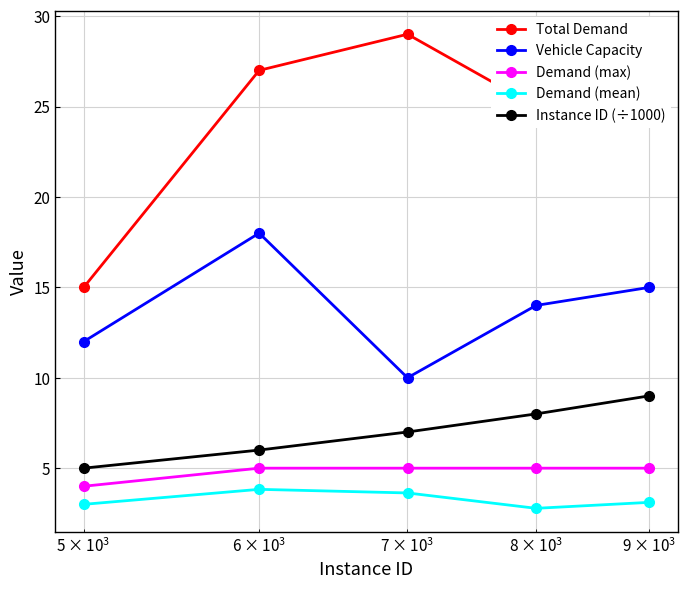

What is the lowest value of the Demand (max) series?

4.0